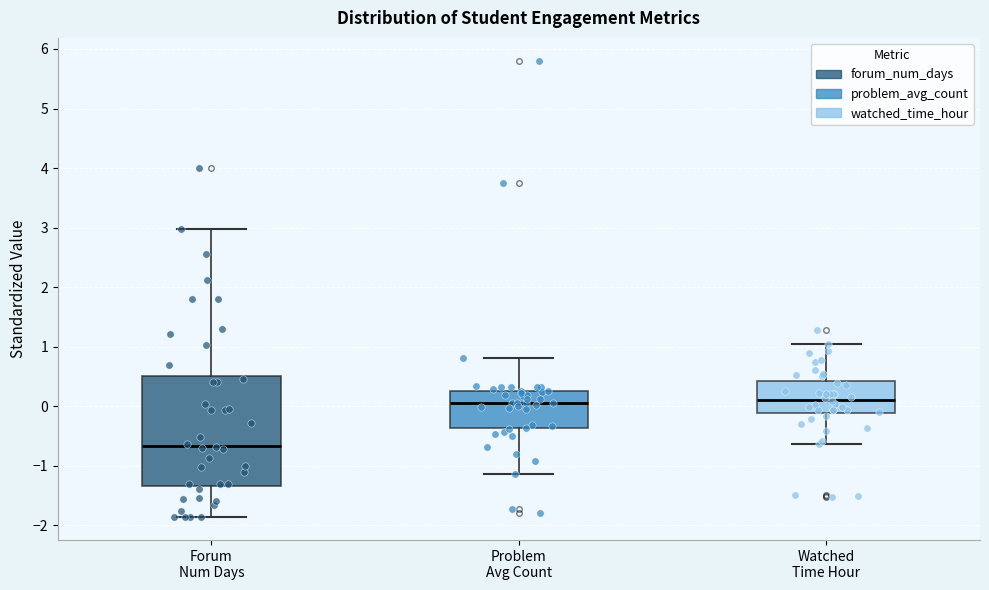

Which box is the tallest, from its lower edge to its upper edge?

Forum Num Days